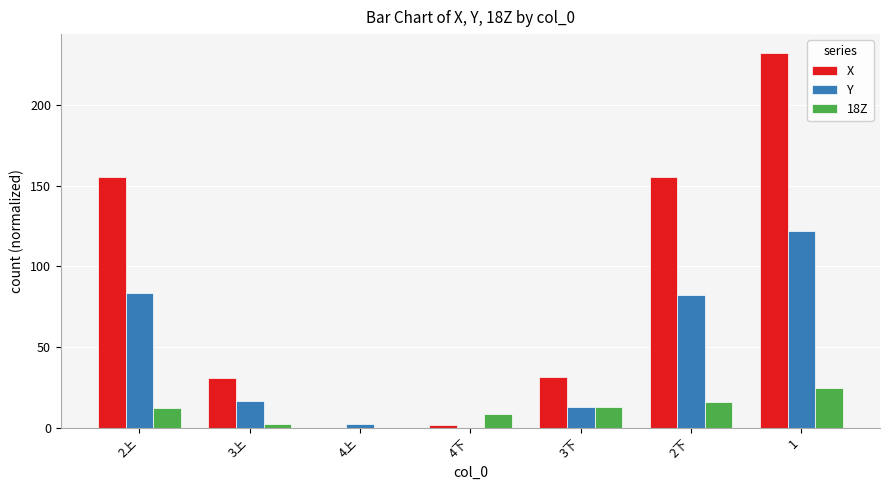

Is it true that Y equals 13.0 at 3下?

True